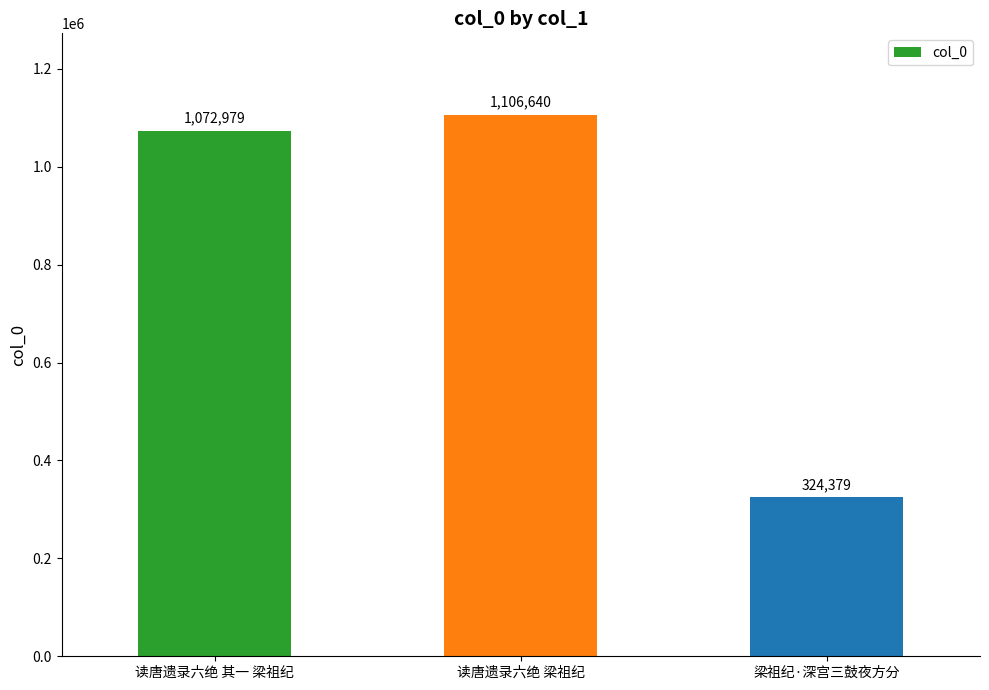

Rank the categories by value from lowest to highest.

梁祖纪·深宫三鼓夜方分, 读唐遗录六绝 其一 梁祖纪, 读唐遗录六绝 梁祖纪